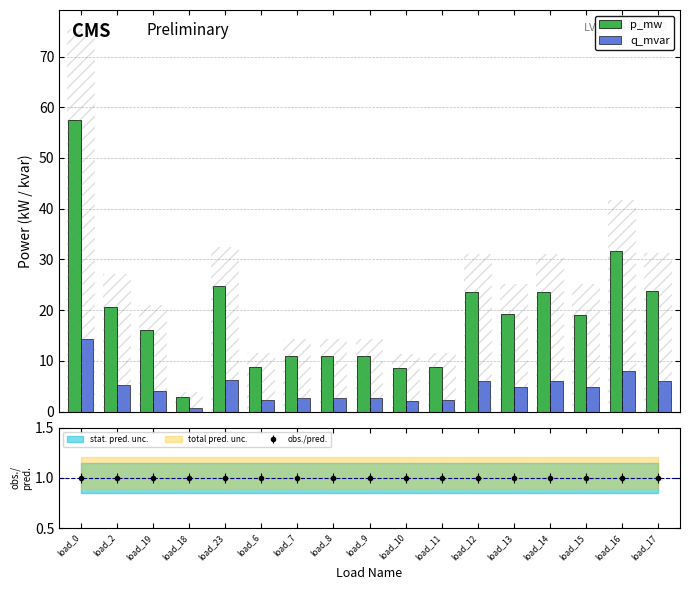

Between load_0 and load_23, which is larger?

load_0